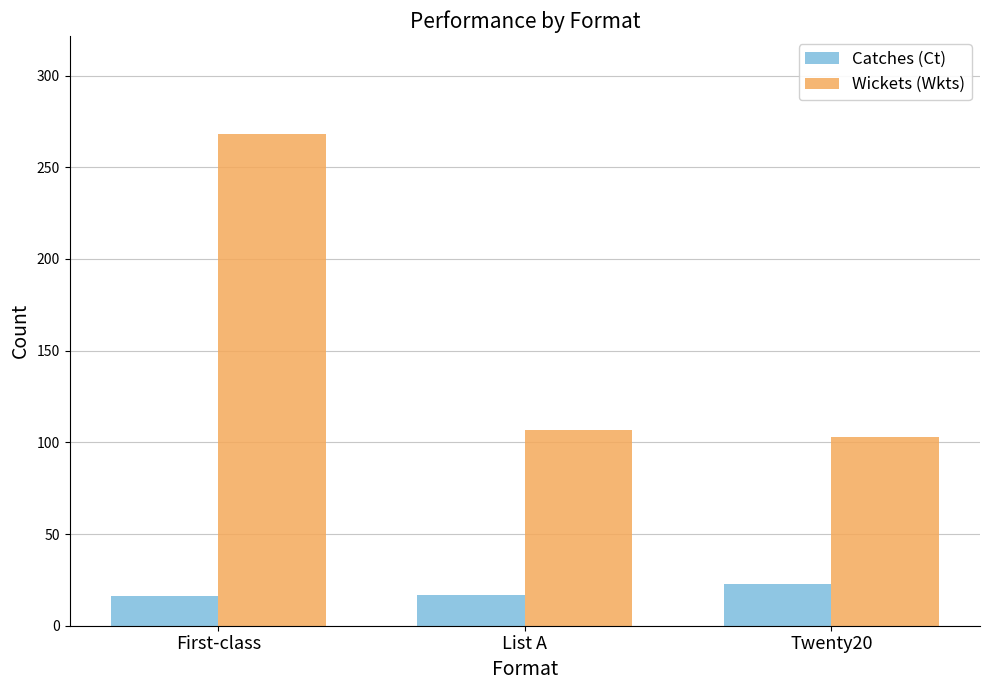

Read the Wickets (Wkts) value at Twenty20.

103